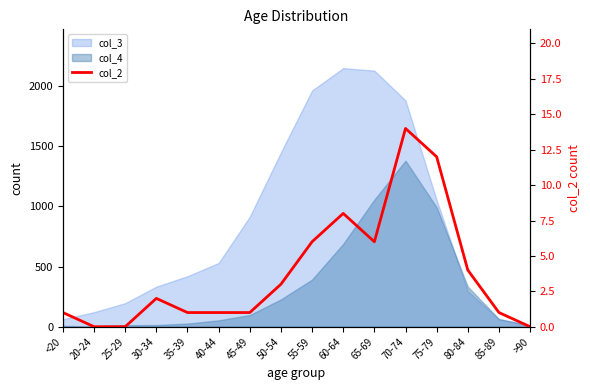

List the labels in order of value, smallest first.

20-24, 25-29, >90, <20, 35-39, 40-44, 45-49, 85-89, 30-34, 50-54, 80-84, 55-59, 65-69, 60-64, 75-79, 70-74